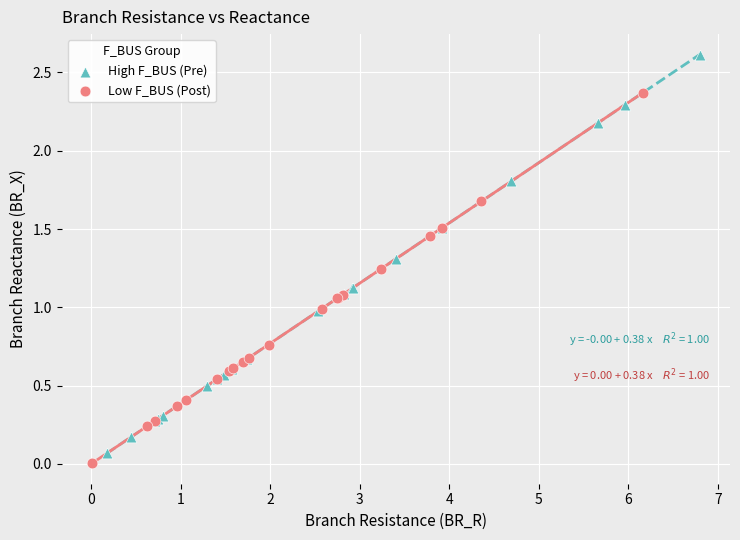

What are all the series names shown in the legend?

High F_BUS (Pre), Low F_BUS (Post)